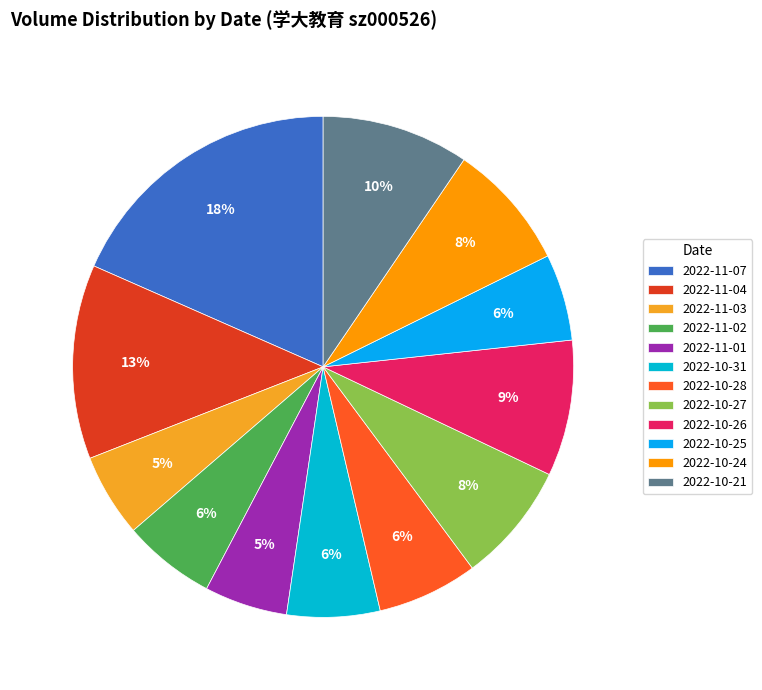

To the nearest percent, what is the combined percentage of 2022-10-31 and 2022-11-07?

24%